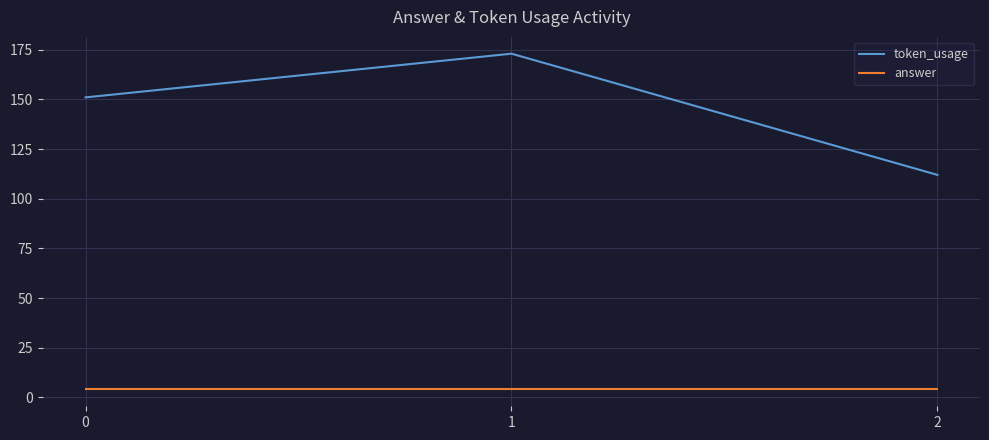

Which series has the largest total across all categories?

token_usage